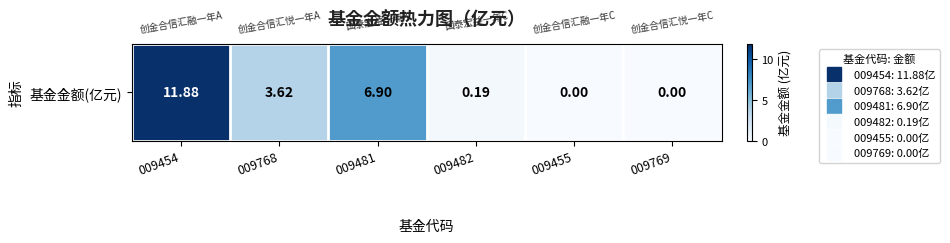

What is the maximum value shown in the chart?

11.9